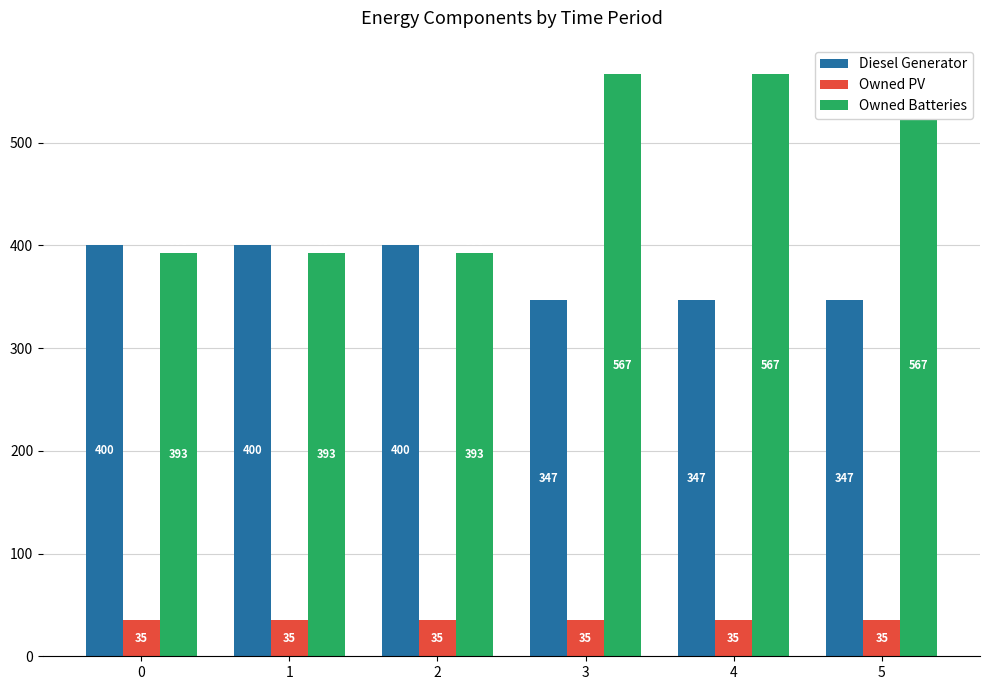

The Diesel Generator series shows 156 at 5. True or false?

False